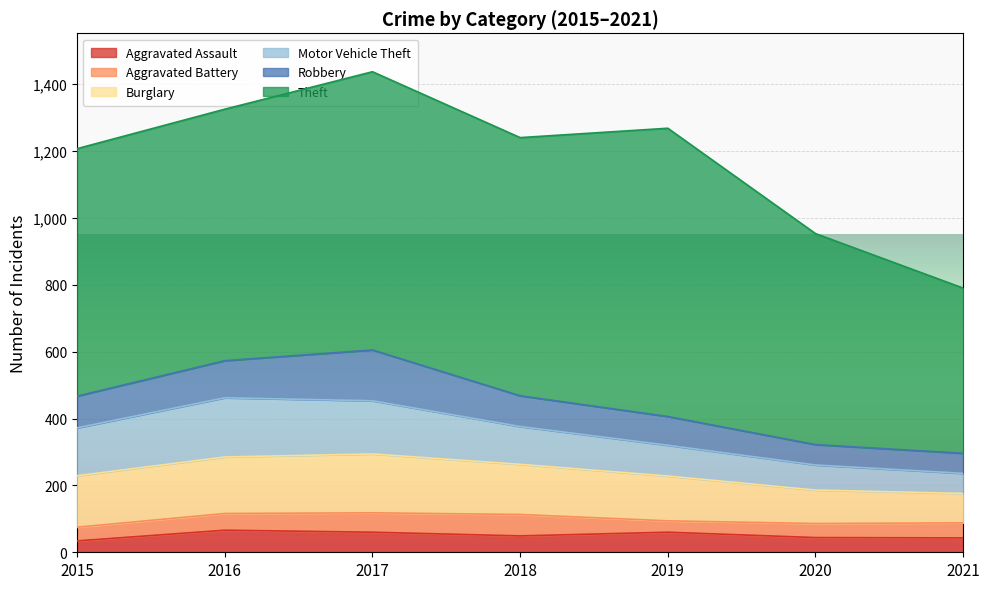

At how many categories does at least one series exceed 398?

7